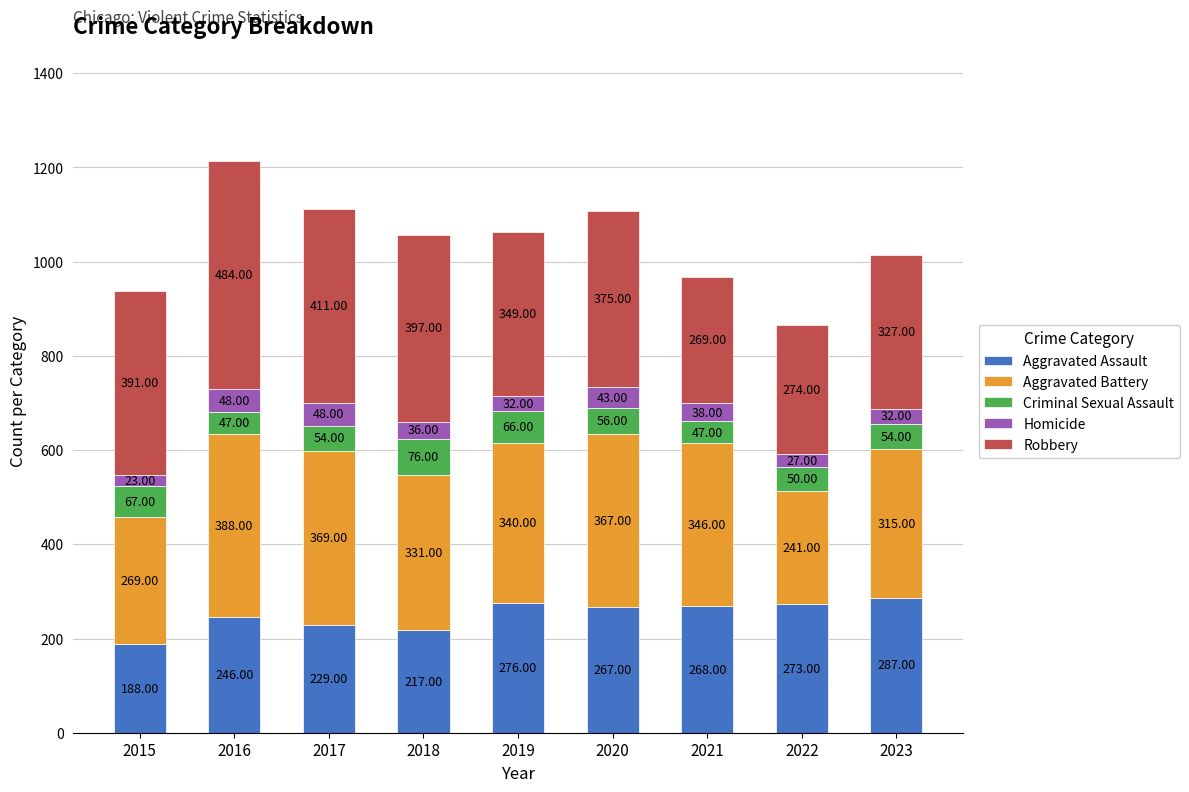

Count the number of categories in the chart.

9